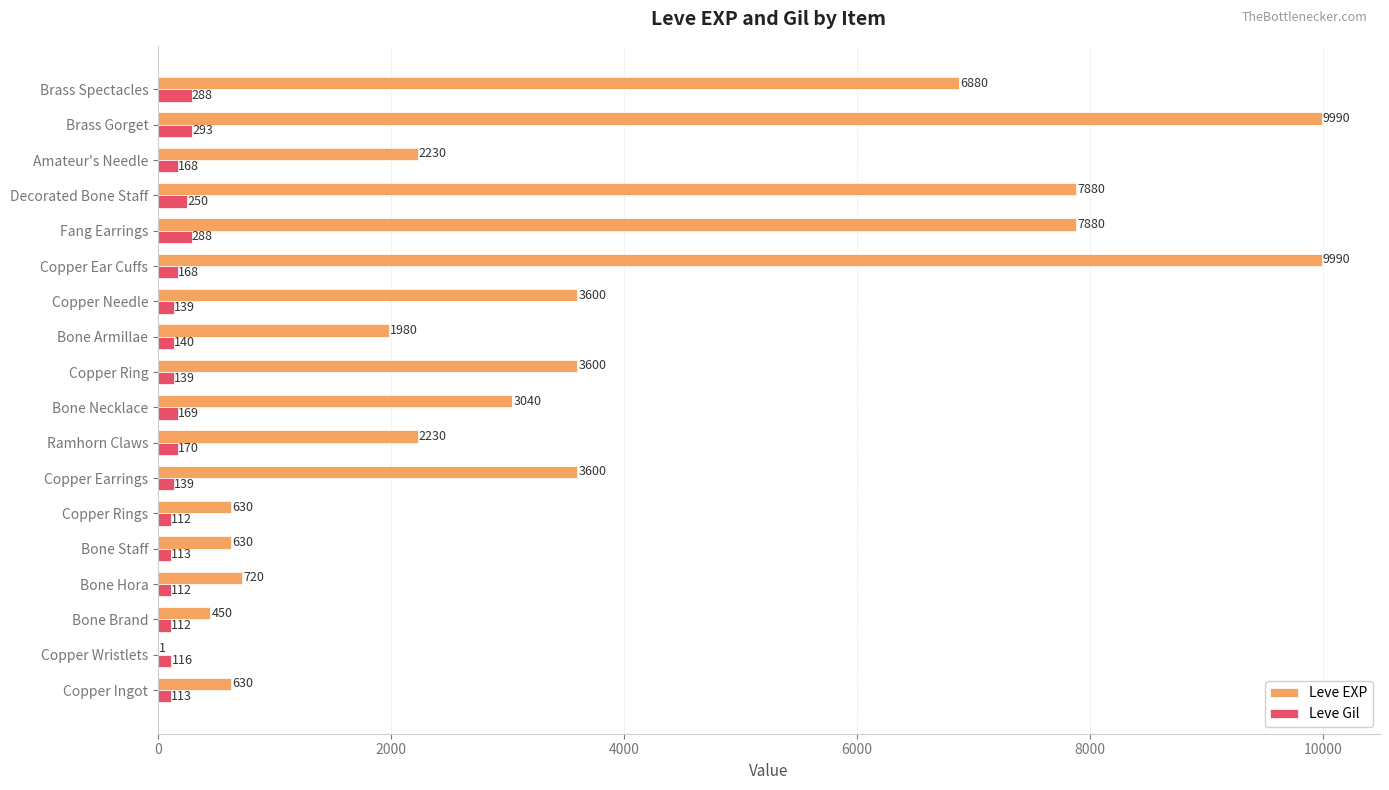

The value of Leve EXP at Brass Gorget is 5393. True or false?

False